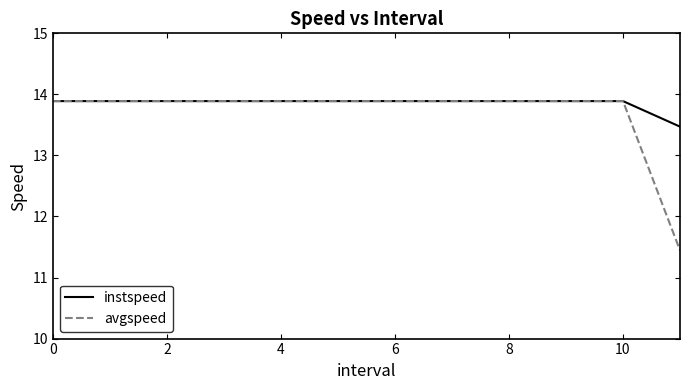

What is the greatest value displayed?

13.9